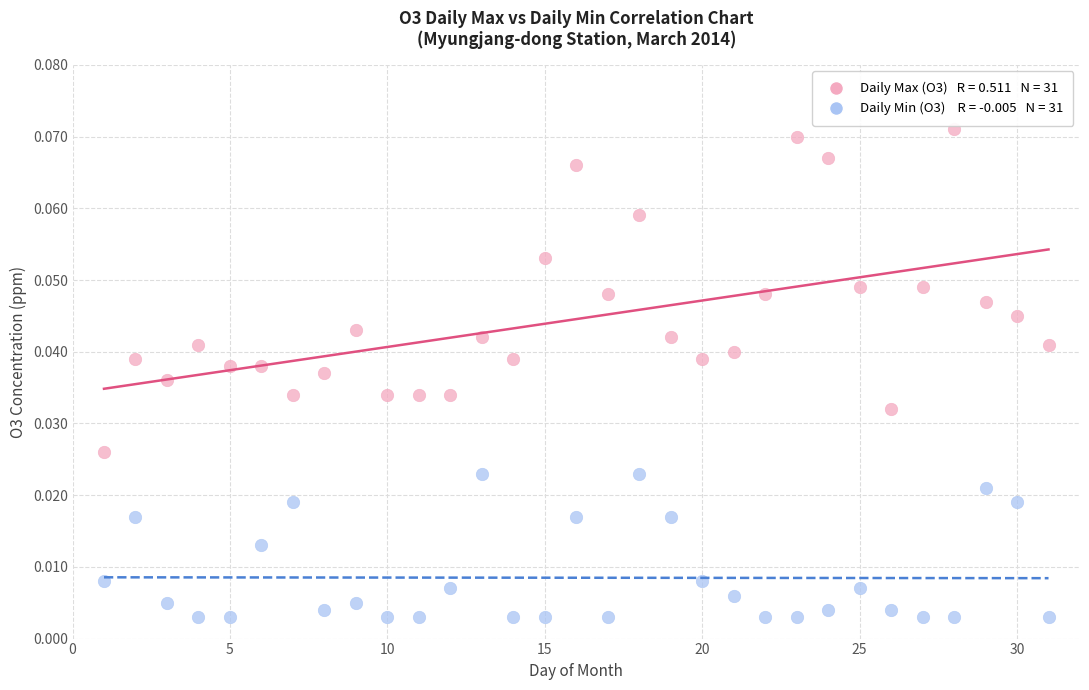

Across all data points, what is the range of X values (max minus min)?

30.0